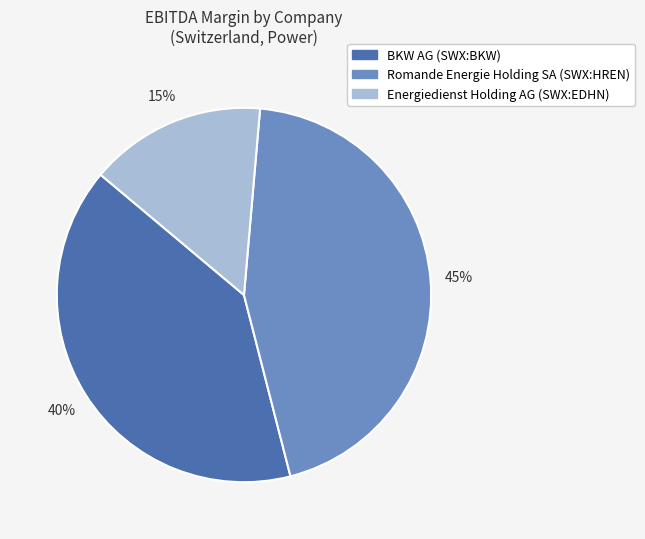

Is there any slice that represents more than half of the pie?

No